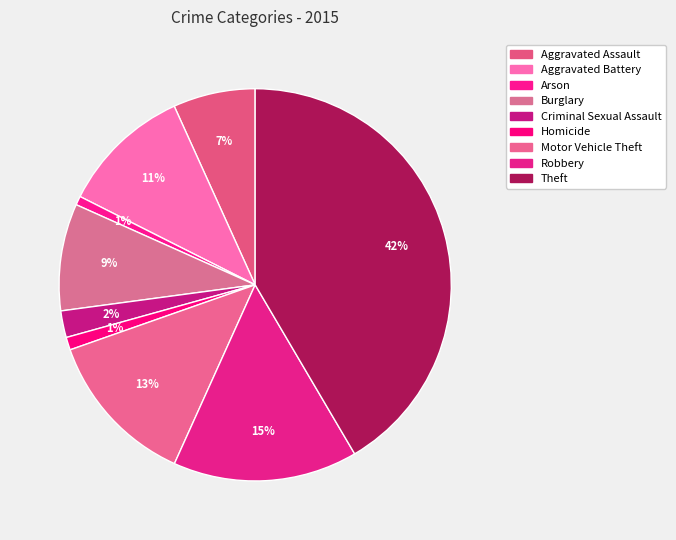

Approximately how many times larger is the value at Burglary compared to Aggravated Assault?

1.3